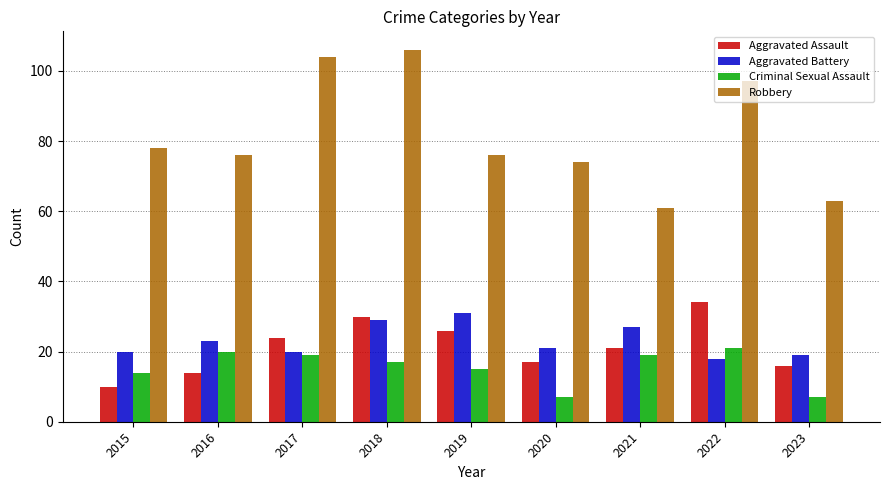

What is the value of the Criminal Sexual Assault bar at the 1st from the left?

14